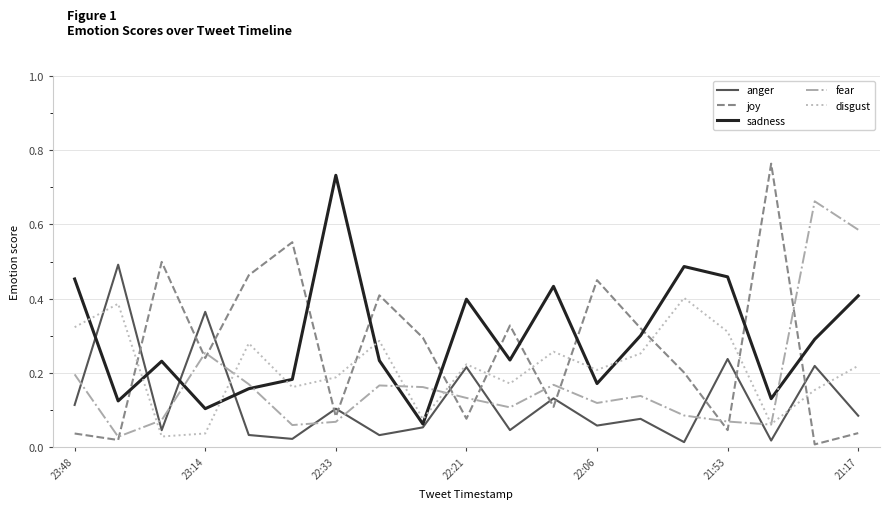

Rank the series by their average value, from highest to lowest.

sadness, joy, disgust, fear, anger